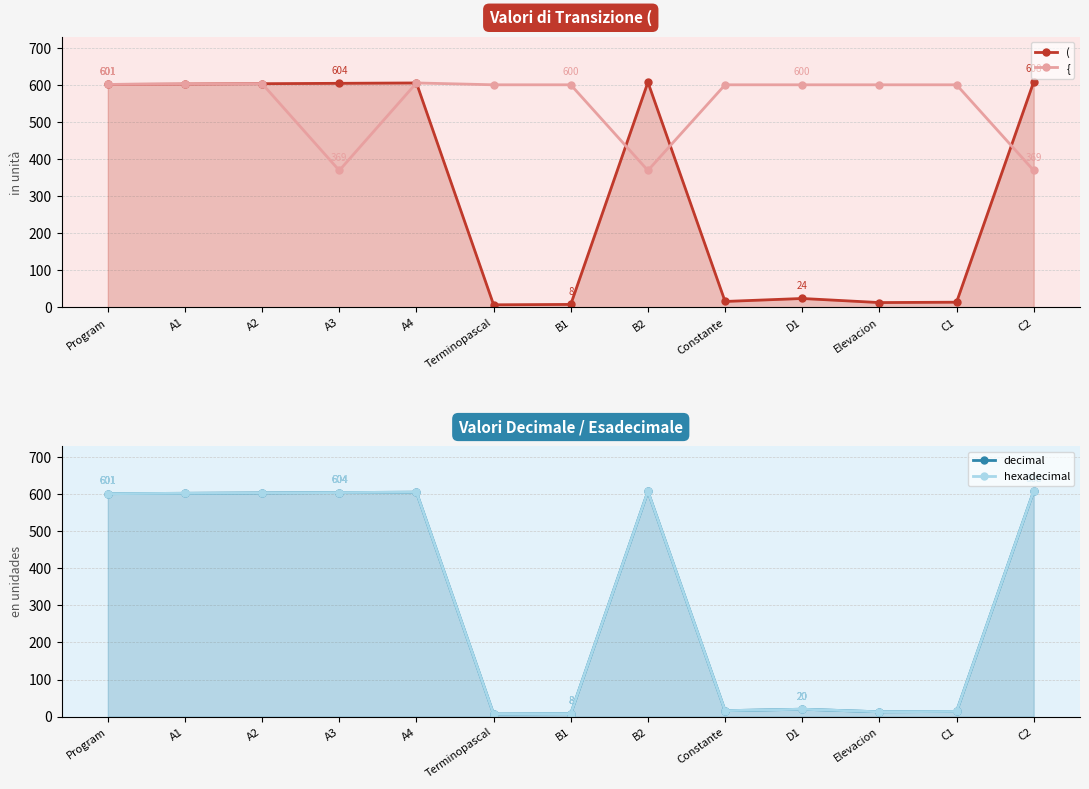

Where do ( and { first cross each other?

B1 and B2